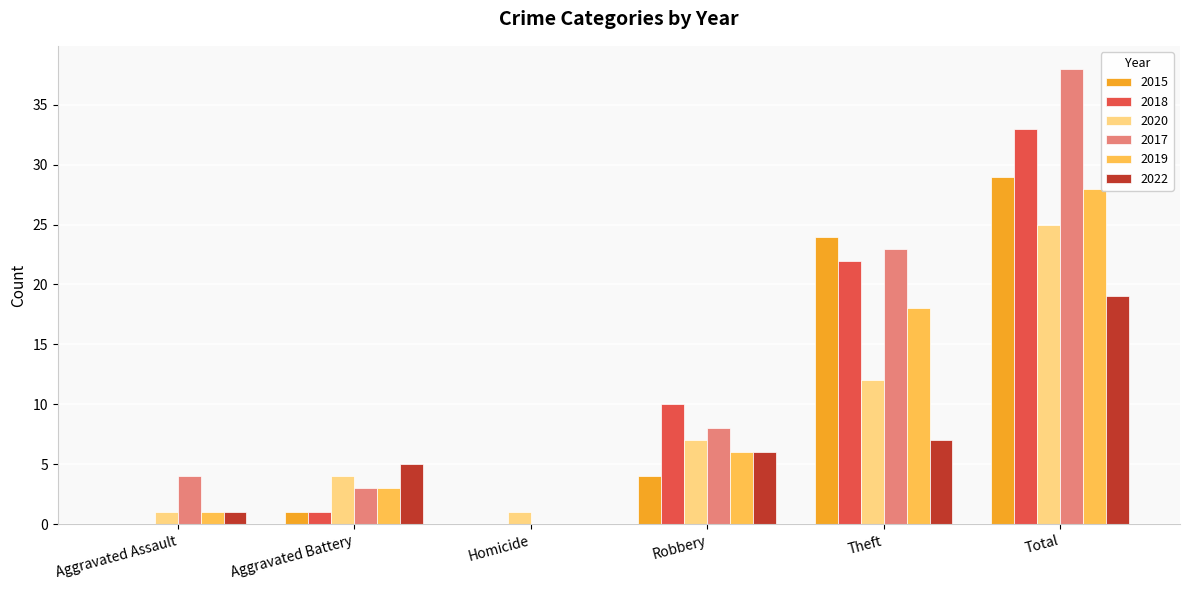

The value of 2017 at Aggravated Battery is 3. True or false?

True